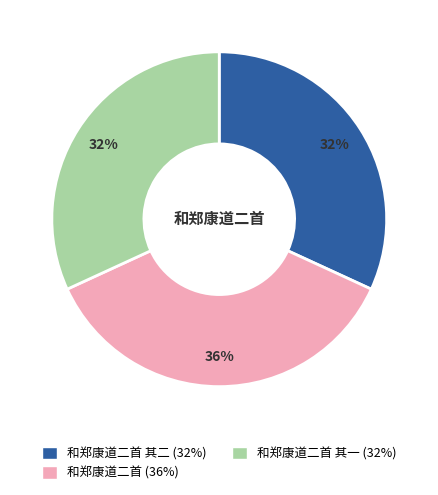

Which has a higher value, 和郑康道二首 其一 (32%) or 和郑康道二首 (36%)?

和郑康道二首 (36%)